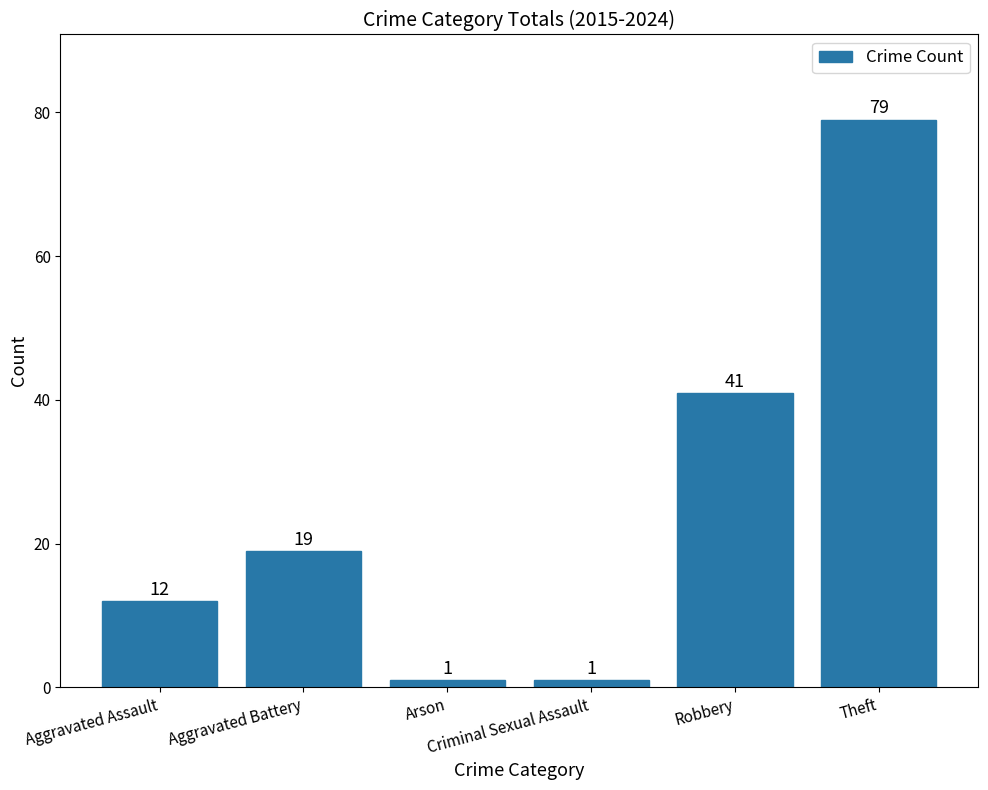

What is the smallest value displayed?

1